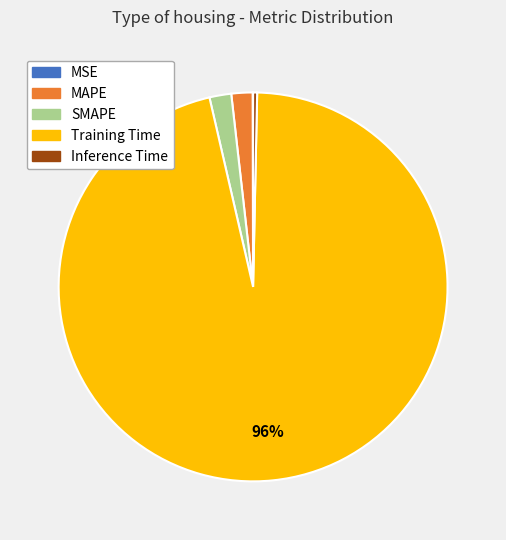

Combined, do MAPE and Training Time account for over 50%?

Yes